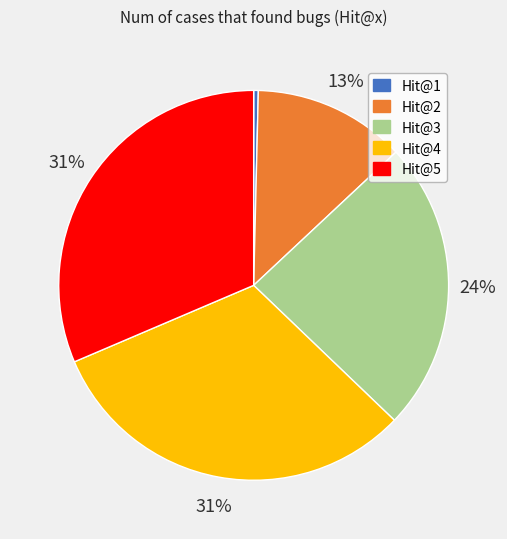

Count the number of slices in the pie.

5